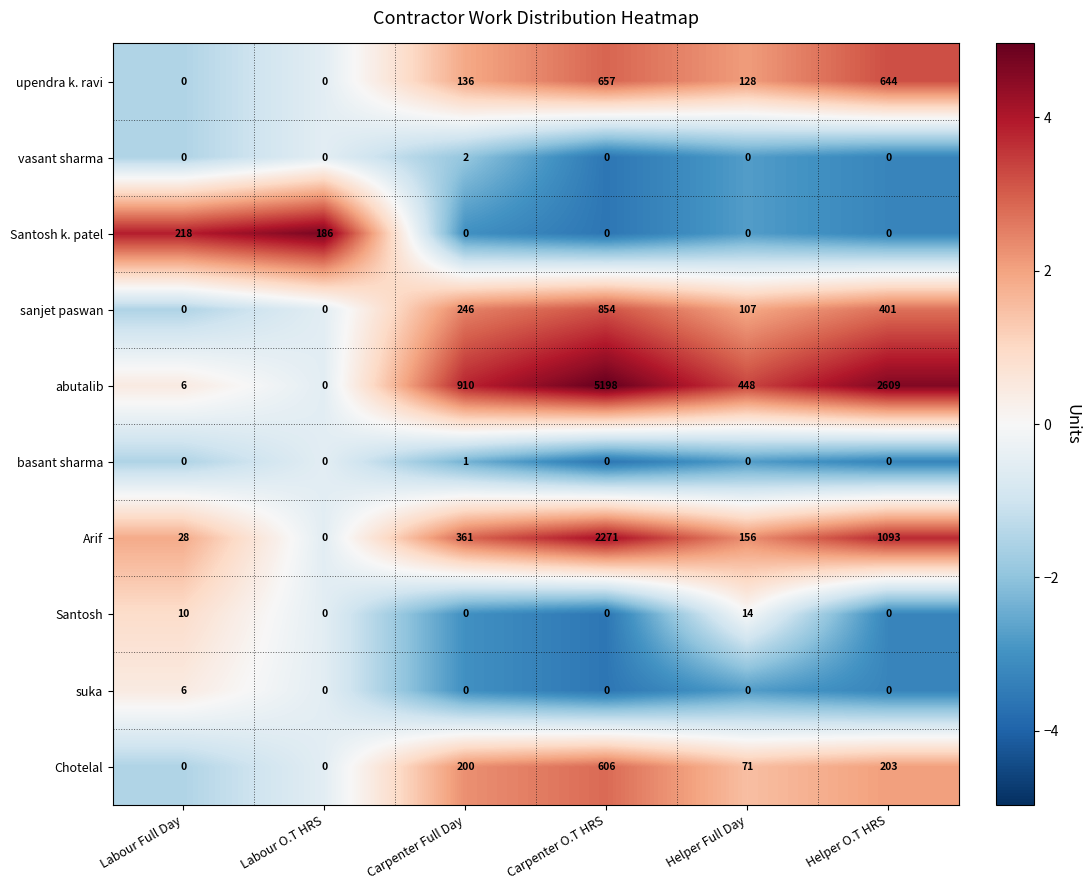

What is the sum of the Chotelal values at Helper Full Day and Carpenter O.T HRS?

677